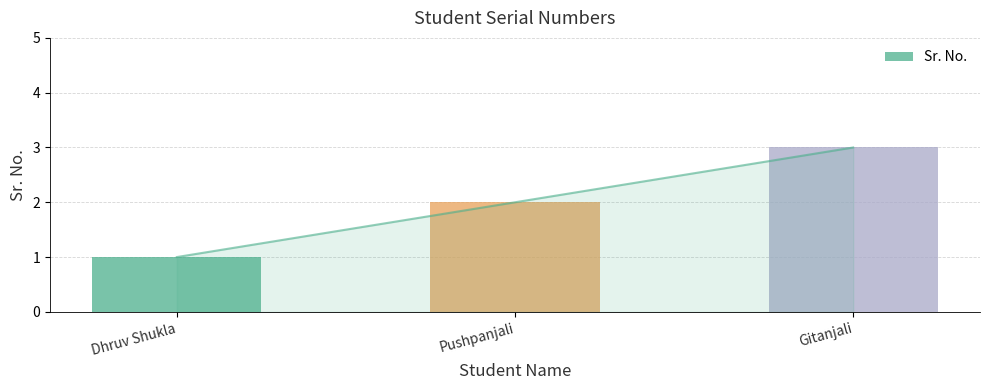

Read the value at Dhruv Shukla.

1